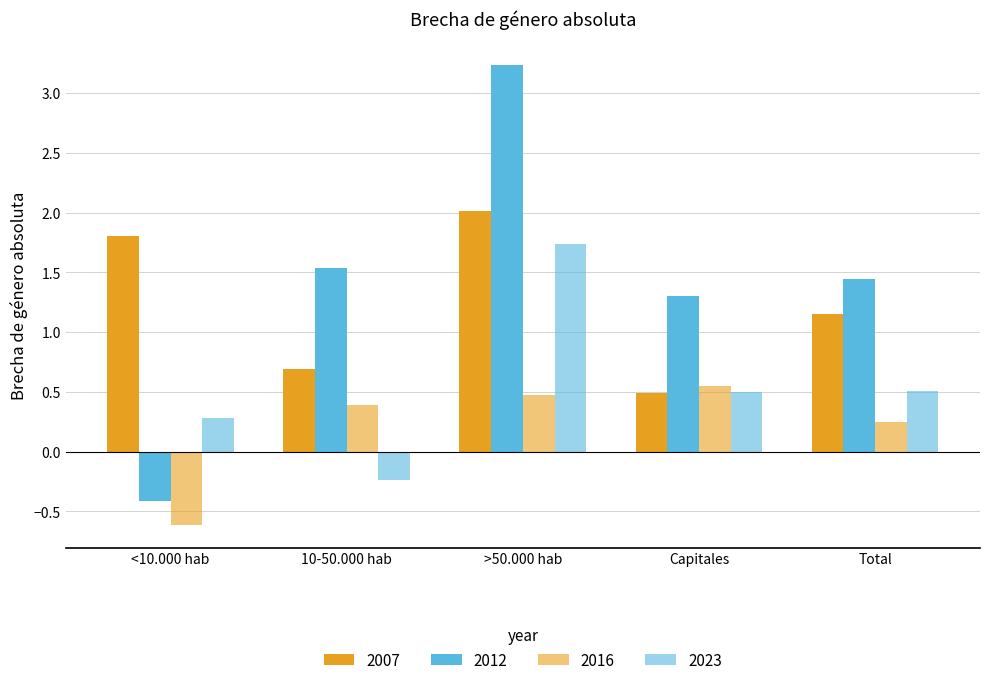

At how many categories does at least one series exceed 1?

5